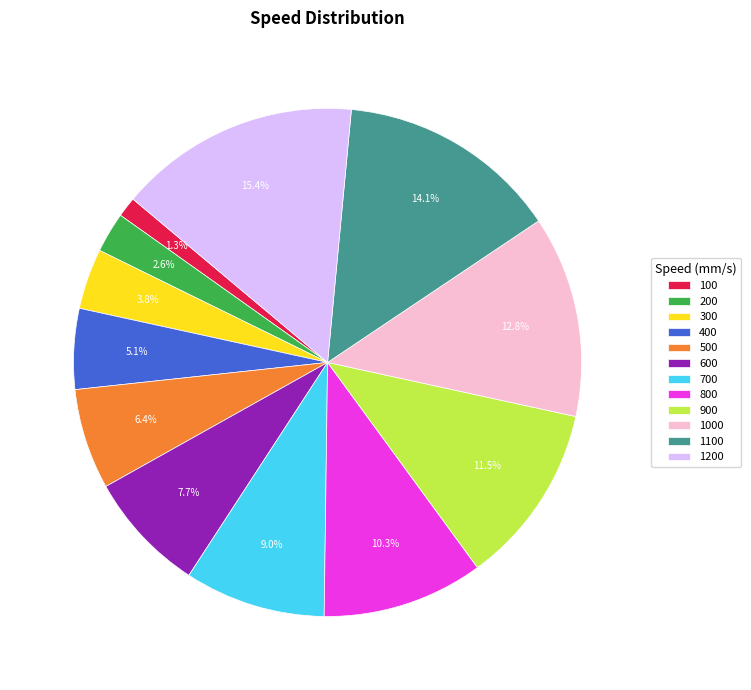

Which category has the smallest portion of the pie?

100